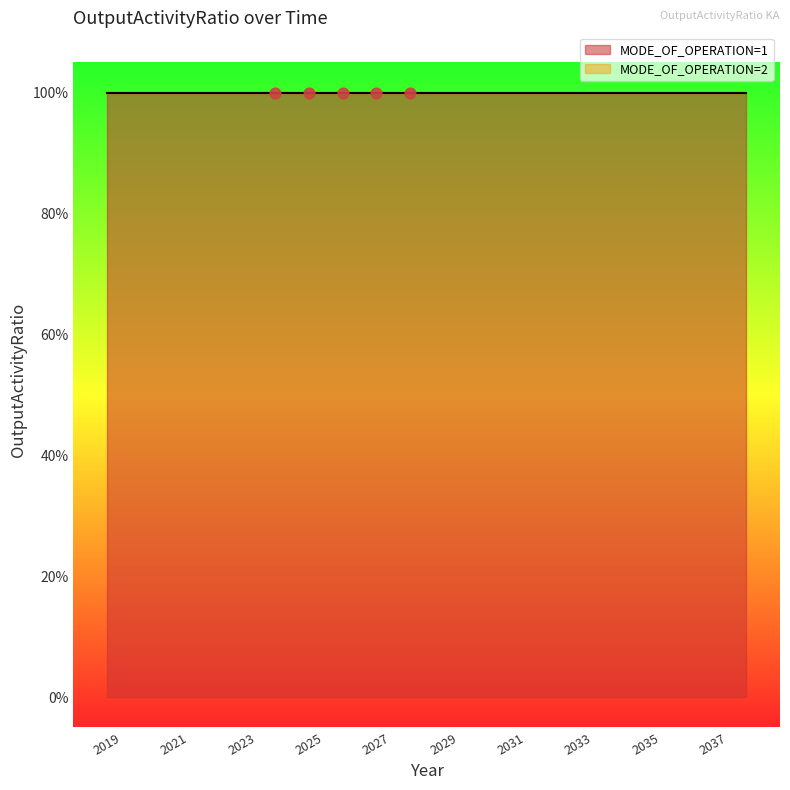

What are all the series names shown in the legend?

MODE_OF_OPERATION=1, MODE_OF_OPERATION=2